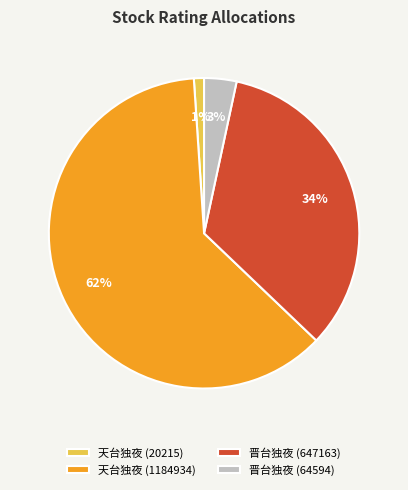

Which category has the smallest portion of the pie?

天台独夜 (20215)